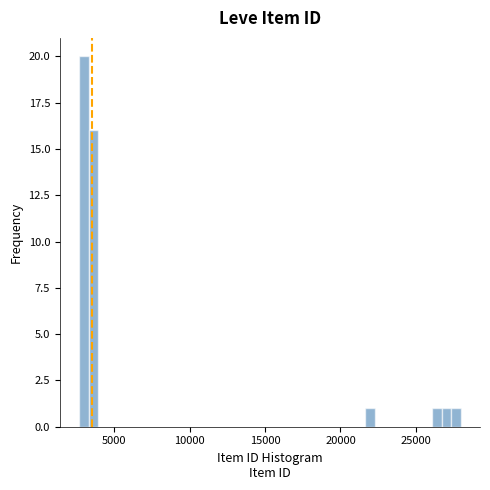

Around what value on the x-axis is the tallest bar? Give the approximate position of its centre, as read against the axis.

3000